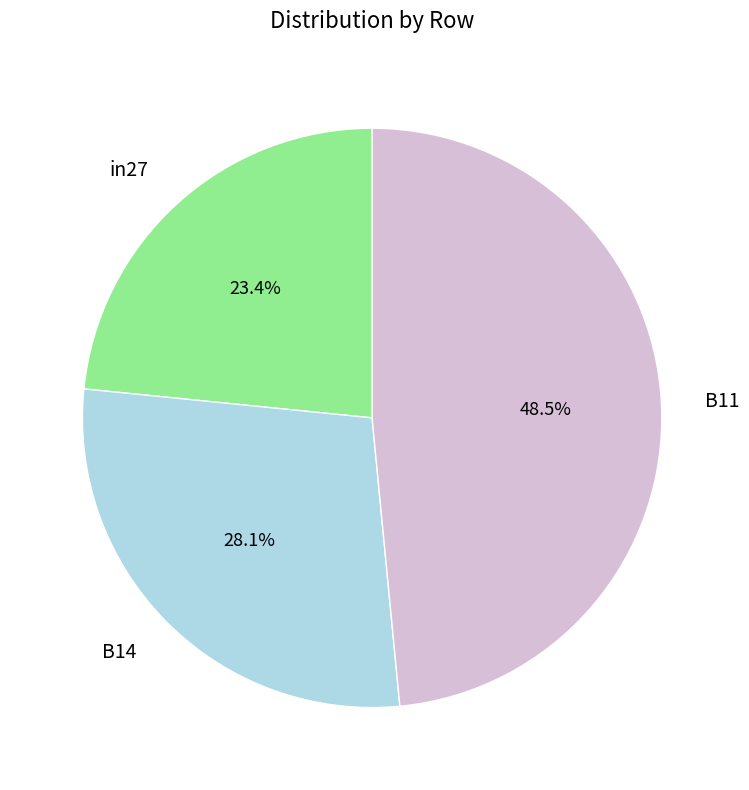

Which category has the smallest portion of the pie?

in27